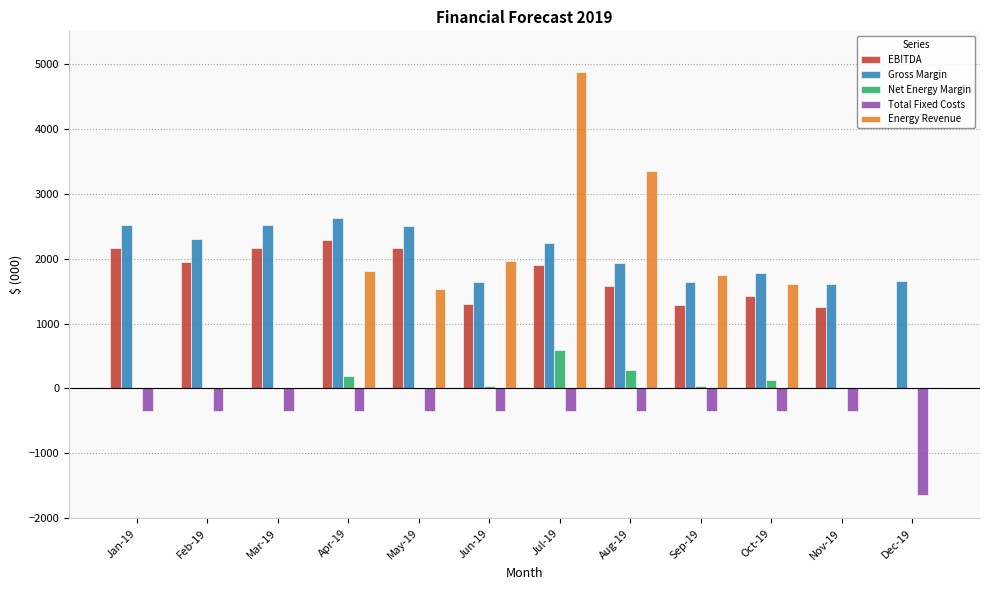

Which category has the highest value in the EBITDA series?

Apr-19